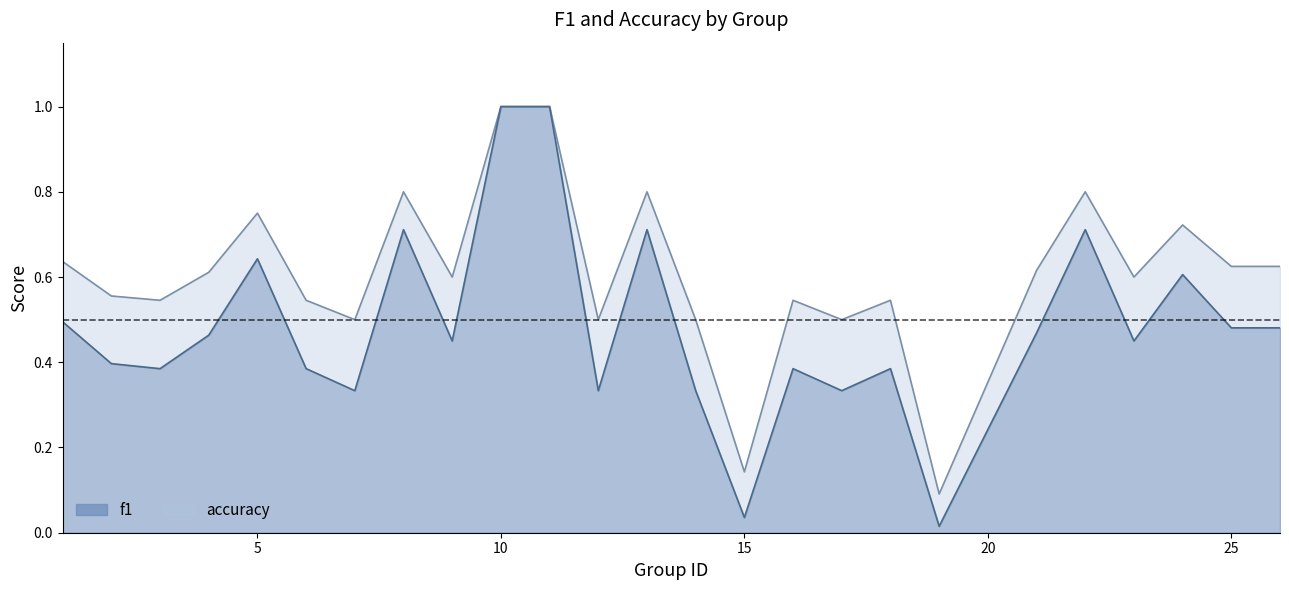

How many interior local peaks does the f1 series have?

7